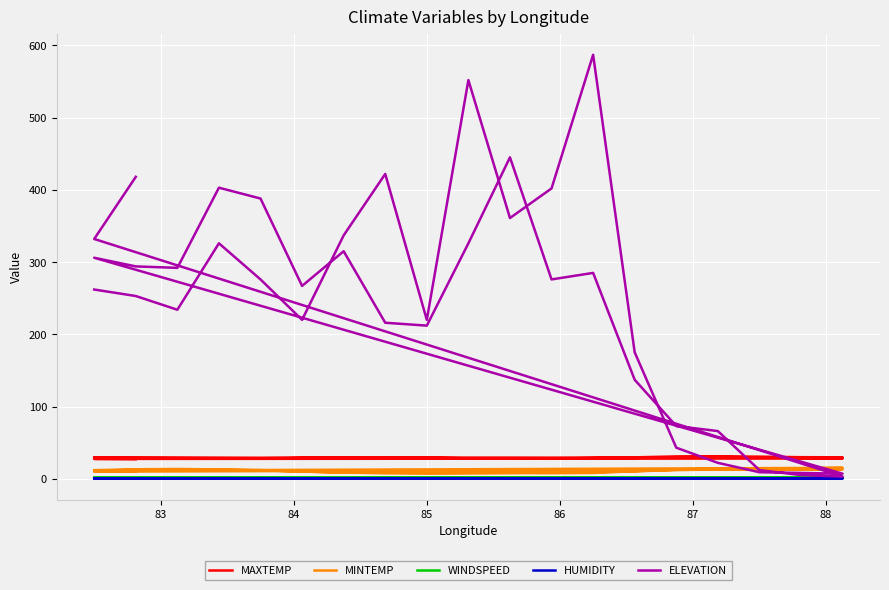

Which series has the widest spread of values?

ELEVATION